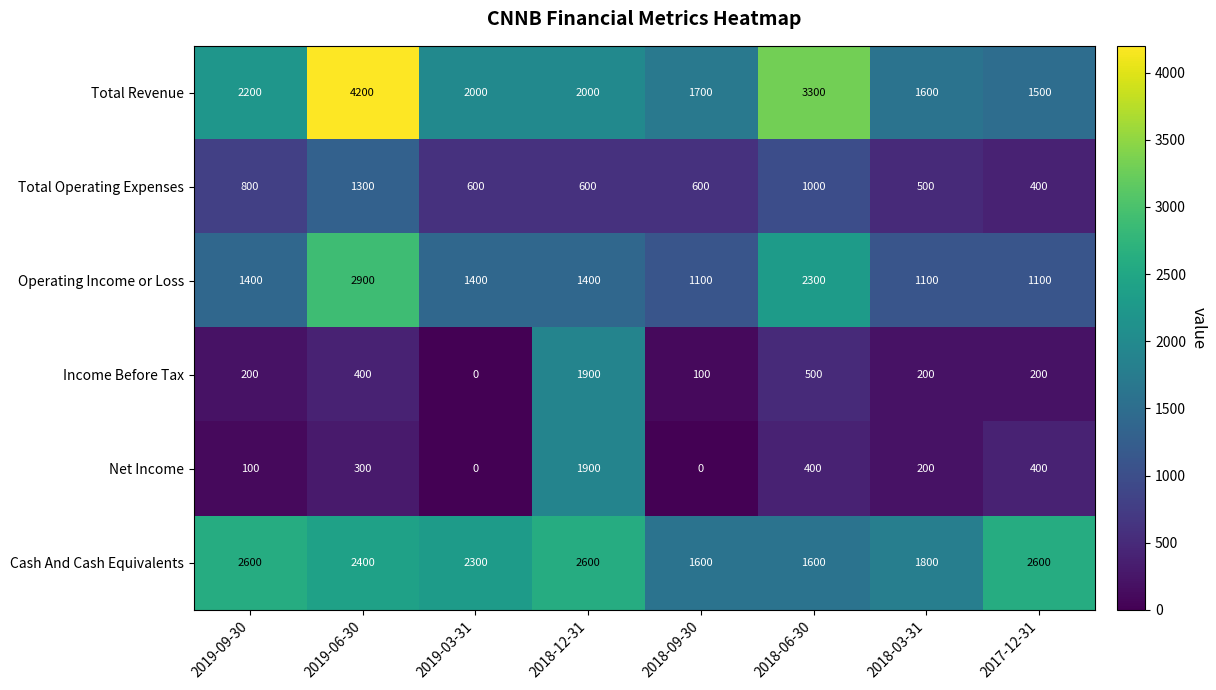

Count the number of categories in the chart.

8